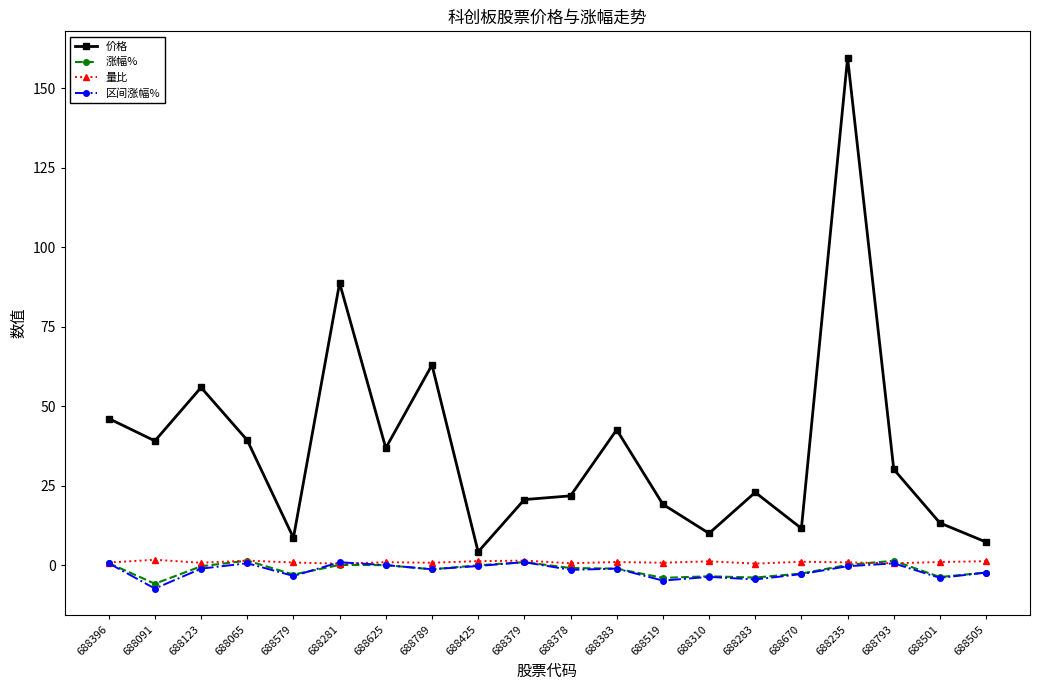

What position from the right is 688091?

19